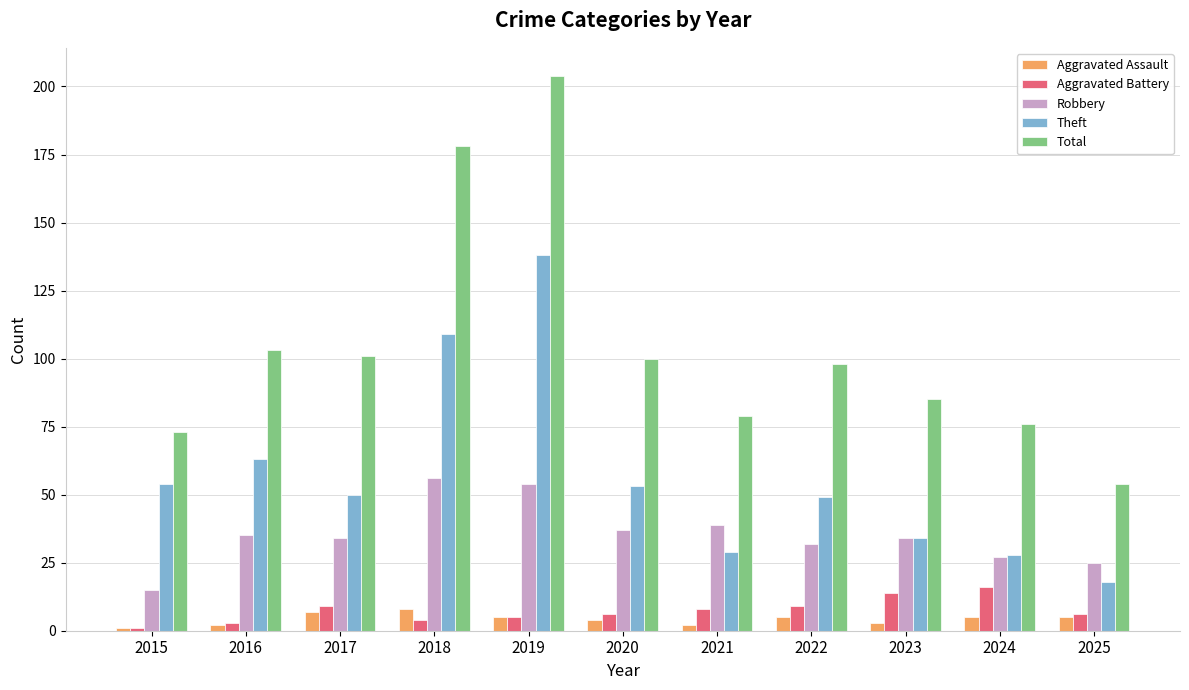

Which series has the largest range (max minus min)?

Total